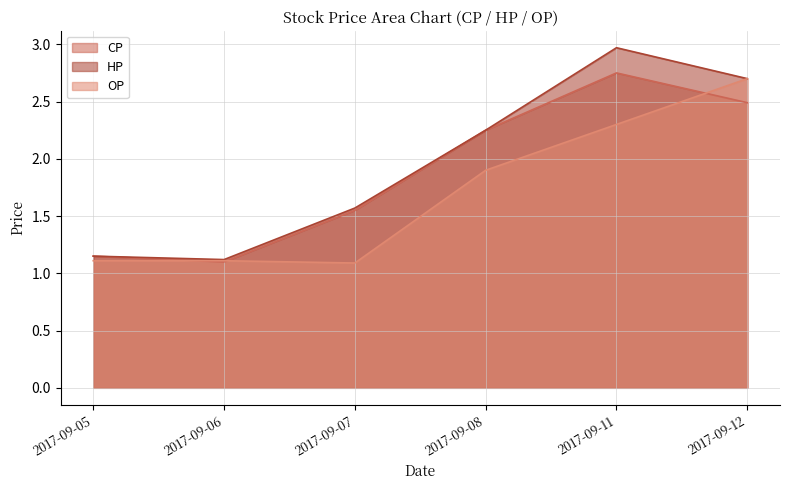

What is the total value across all series at 2017-09-11?

8.0